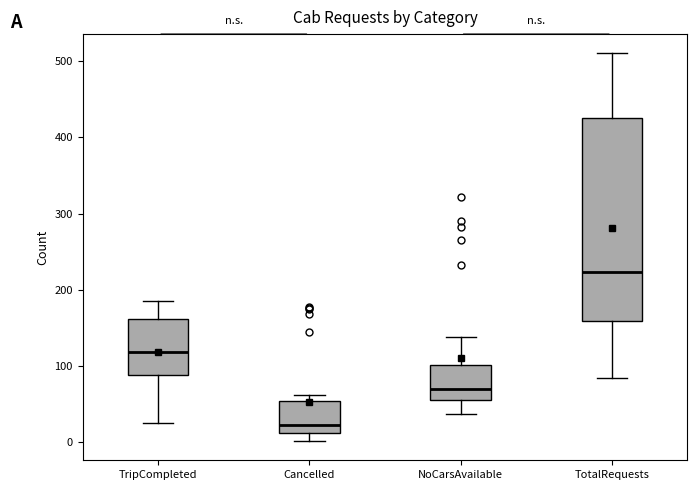

Where is the upper edge of the box for NoCarsAvailable on the y-axis? The values are not printed on the chart, so give them approximately, as read against the axis.

100